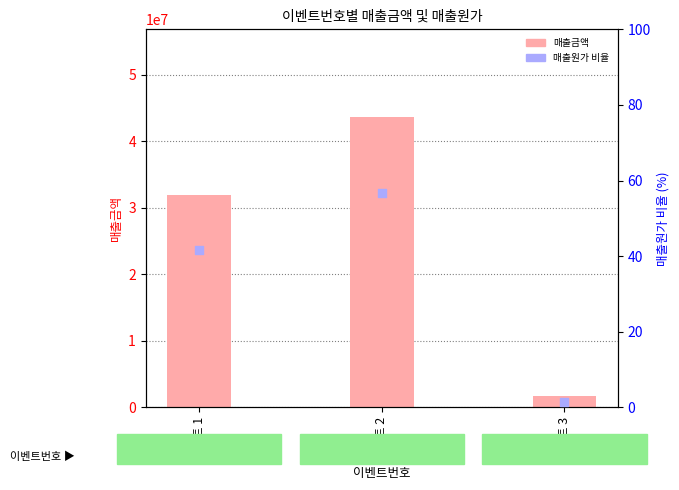

Which series contains the lowest Y value?

매출원가 비율(%)